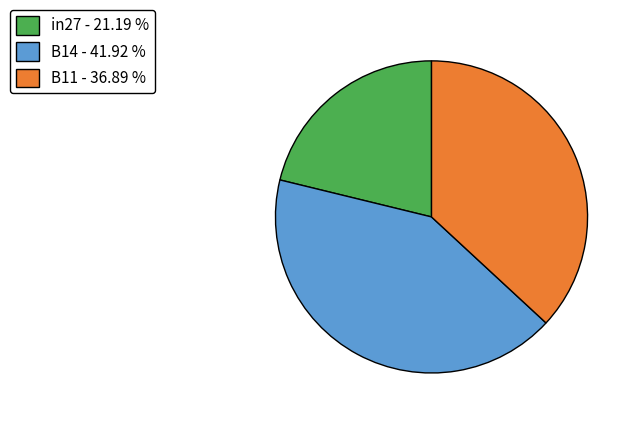

Do in27 - 21.19 % and B14 - 41.92 % together represent more than half of the pie?

Yes